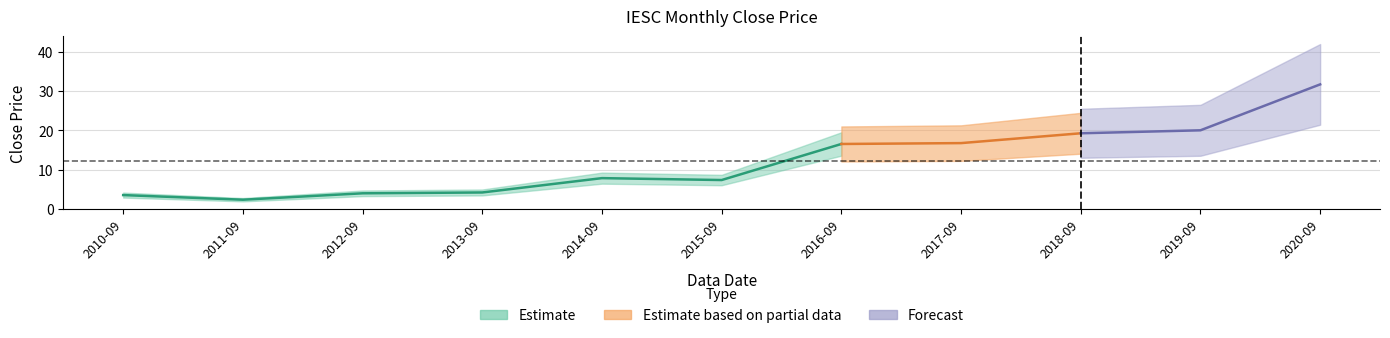

True or false: the data has more than 1 interior local peaks.

False